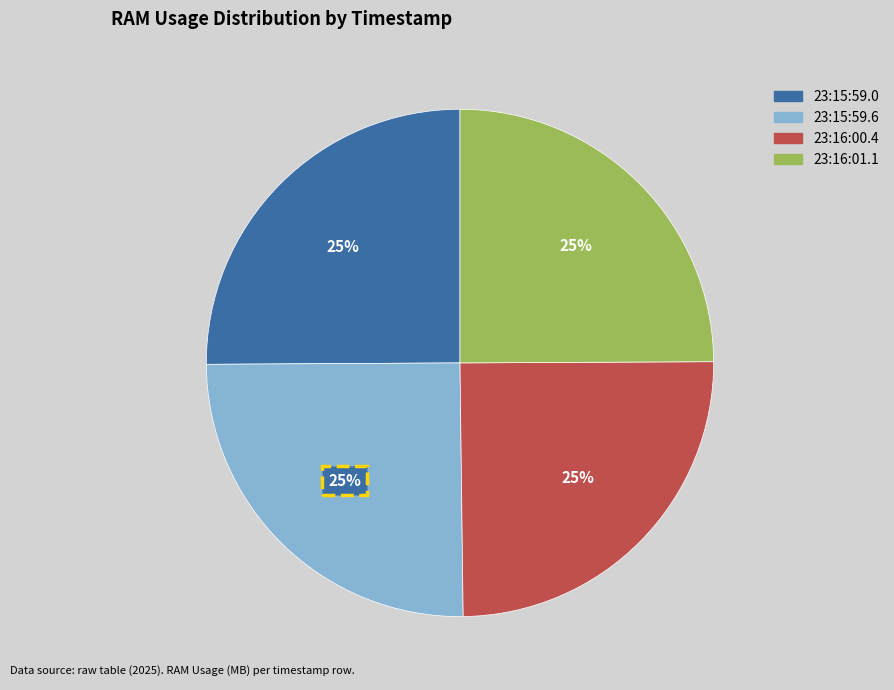

Count the number of slices in the pie.

4